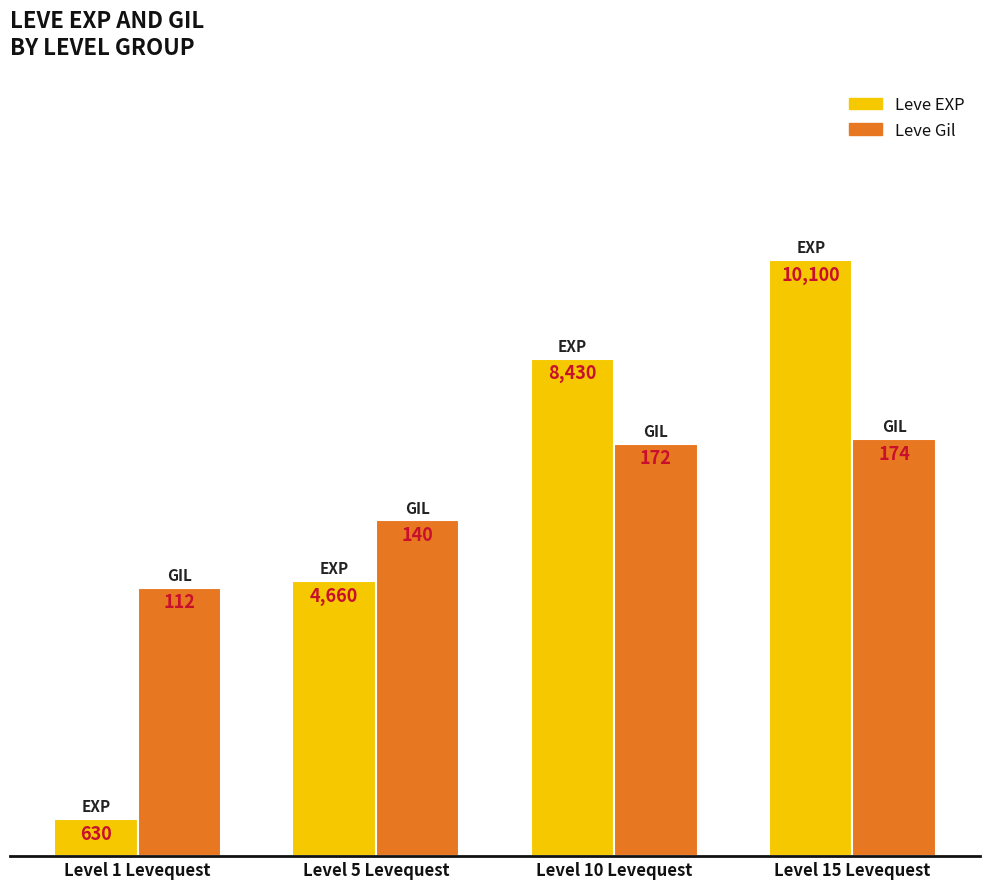

What is the average value of the Leve Gil series?

6074.5